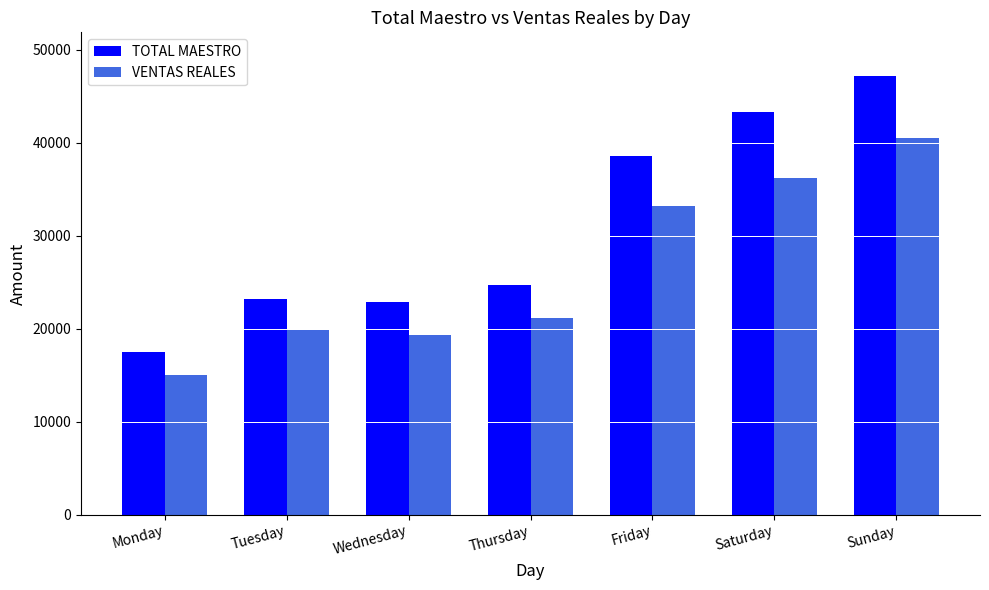

At which category is the sum across all series the highest?

Sunday